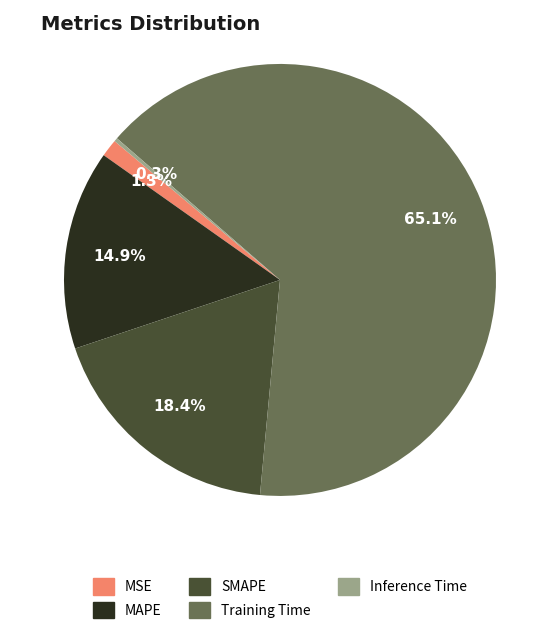

What is the largest slice in the pie chart?

Training Time